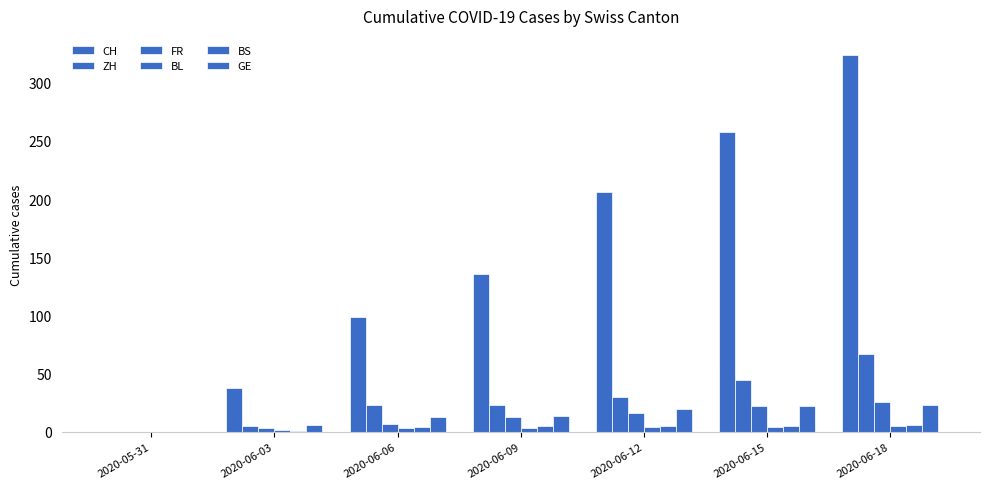

What is the average value of the ZH series?

28